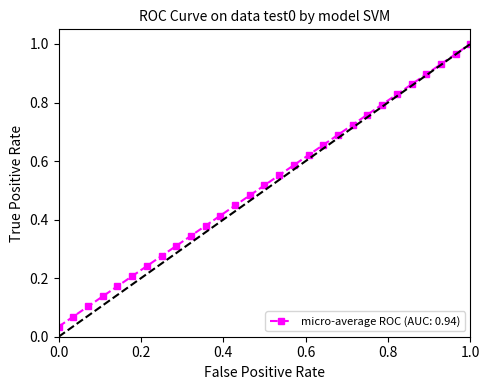

True or false: the data has more than 2 interior local peaks.

False